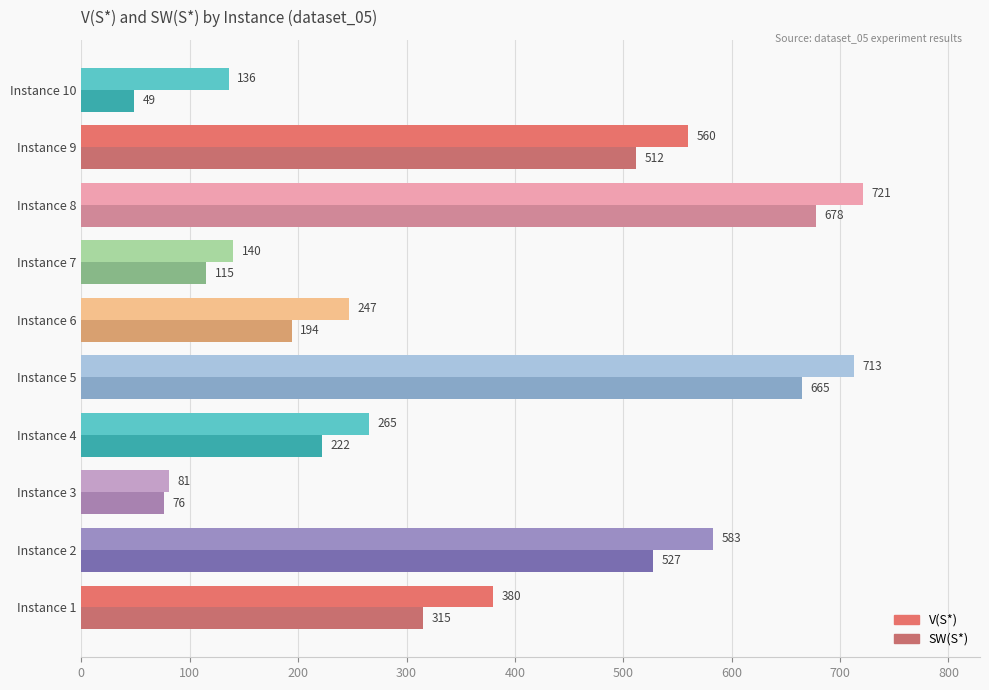

What is the maximum value shown in the chart?

721